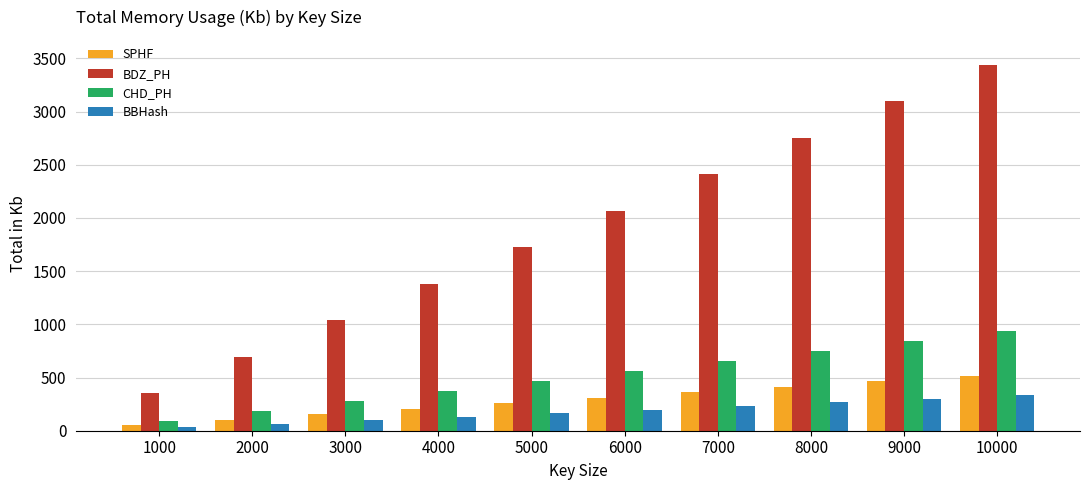

What is the spread (max minus min) of values at 7000?

2177.0